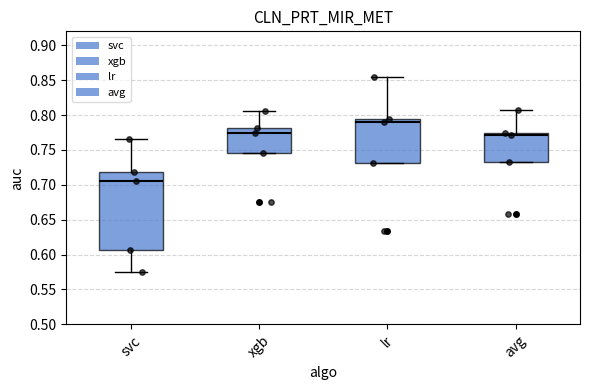

Where is the upper edge of the box for avg on the y-axis? The values are not printed on the chart, so give them approximately, as read against the axis.

0.775